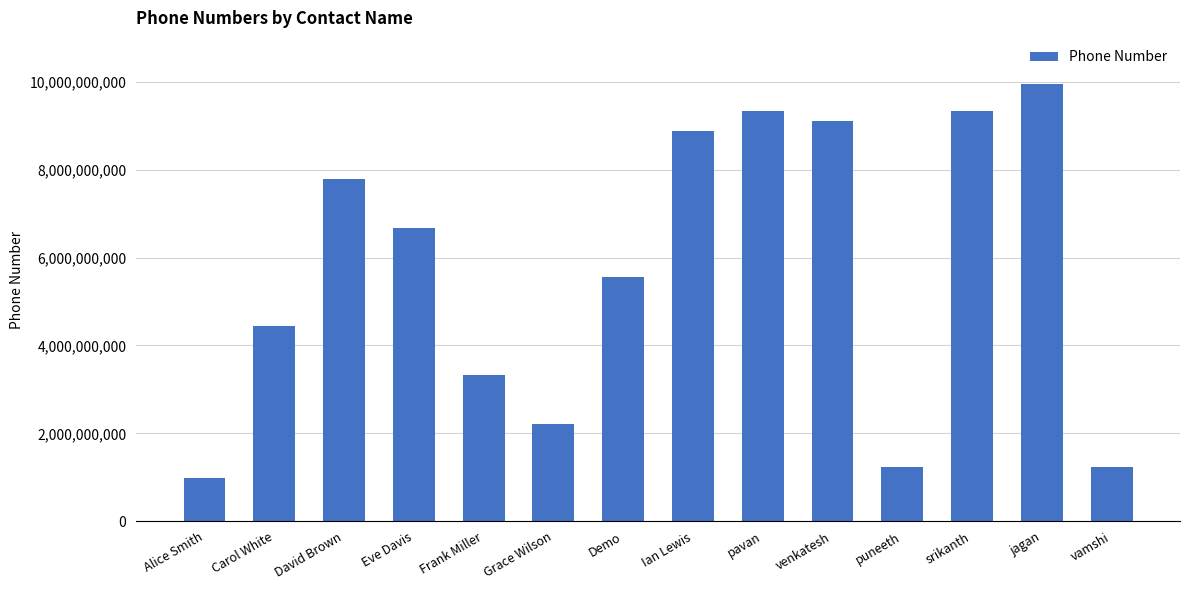

At which category does the chart reach its minimum across all series?

Alice Smith